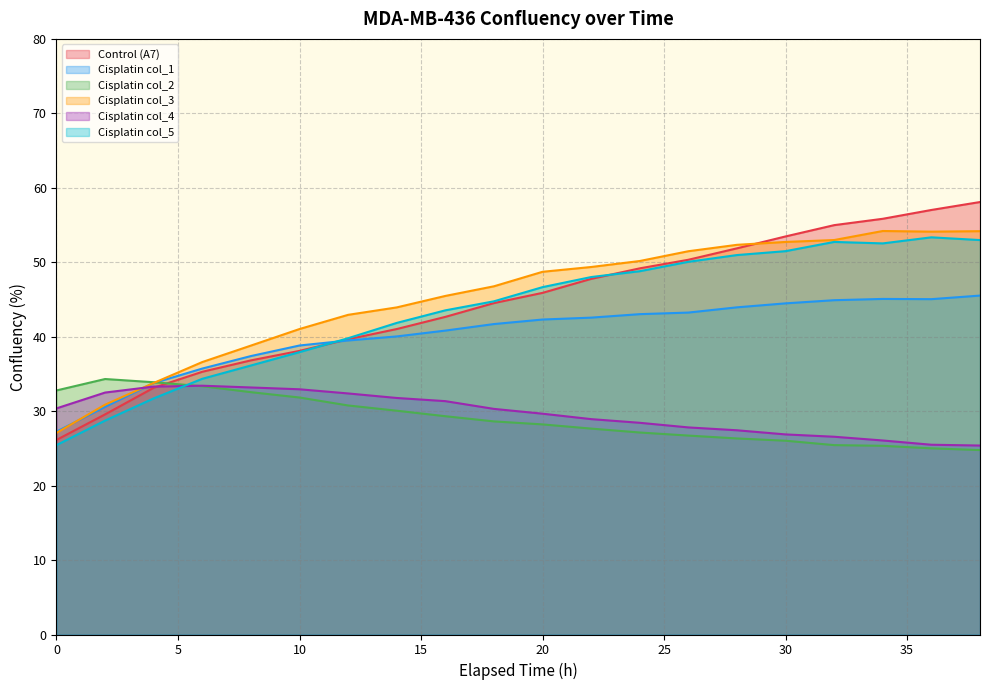

How many categories are shown in the chart?

20